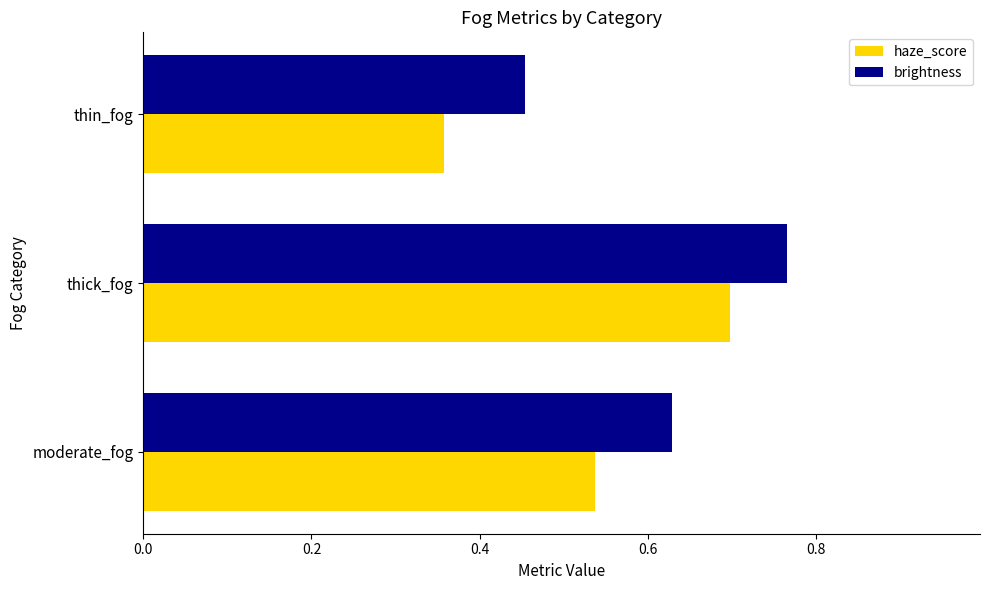

Rank the series at moderate_fog from highest to lowest value.

brightness, haze_score